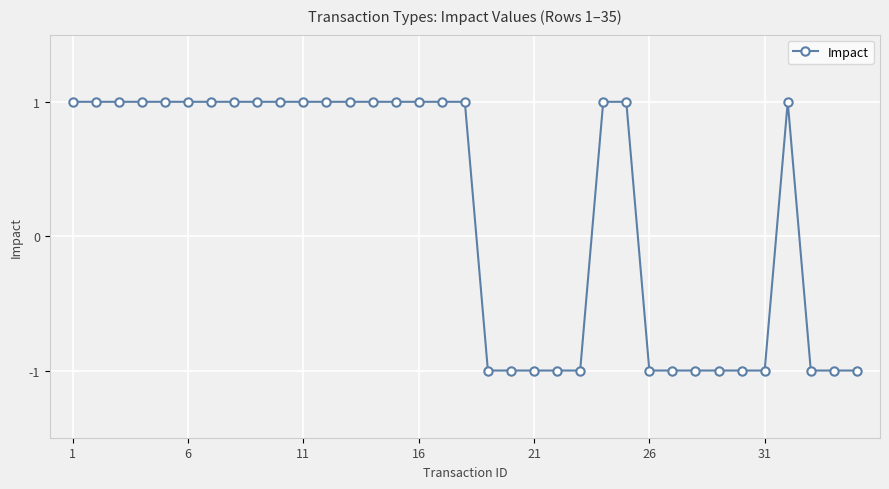

What is the value of the 9th point from the left?

1